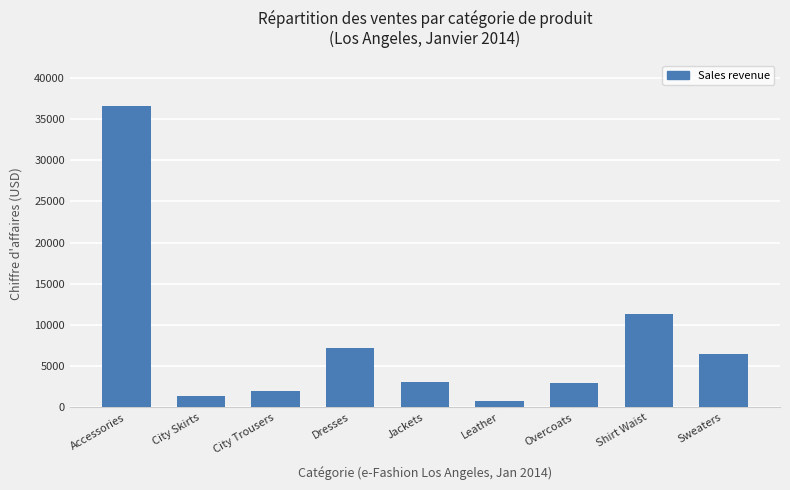

Are the bars grouped side by side (vs. stacked)?

No